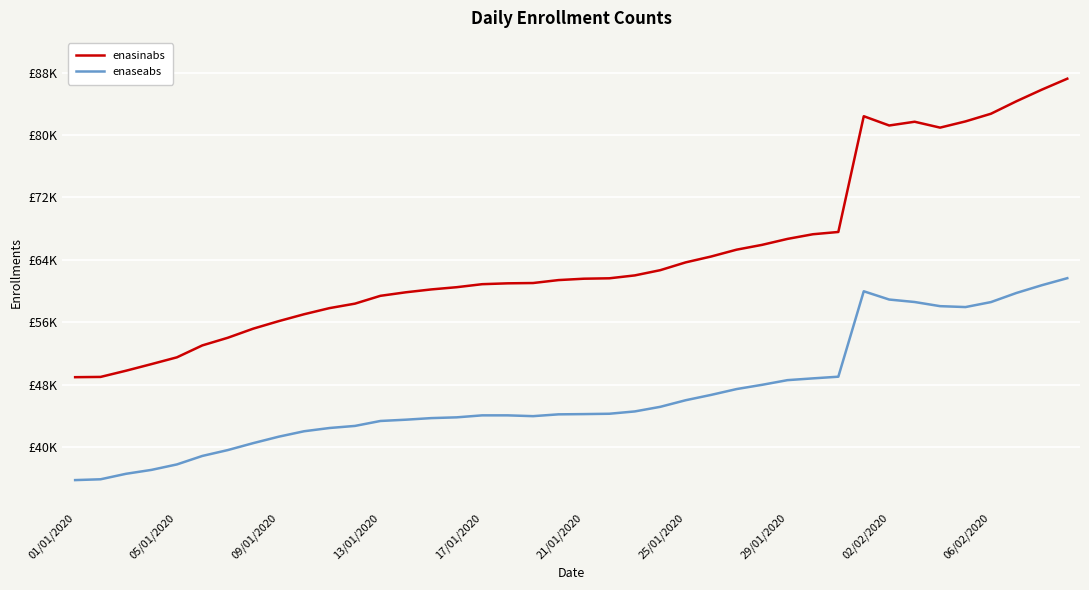

At which category does enaseabs reach its first local peak?

31